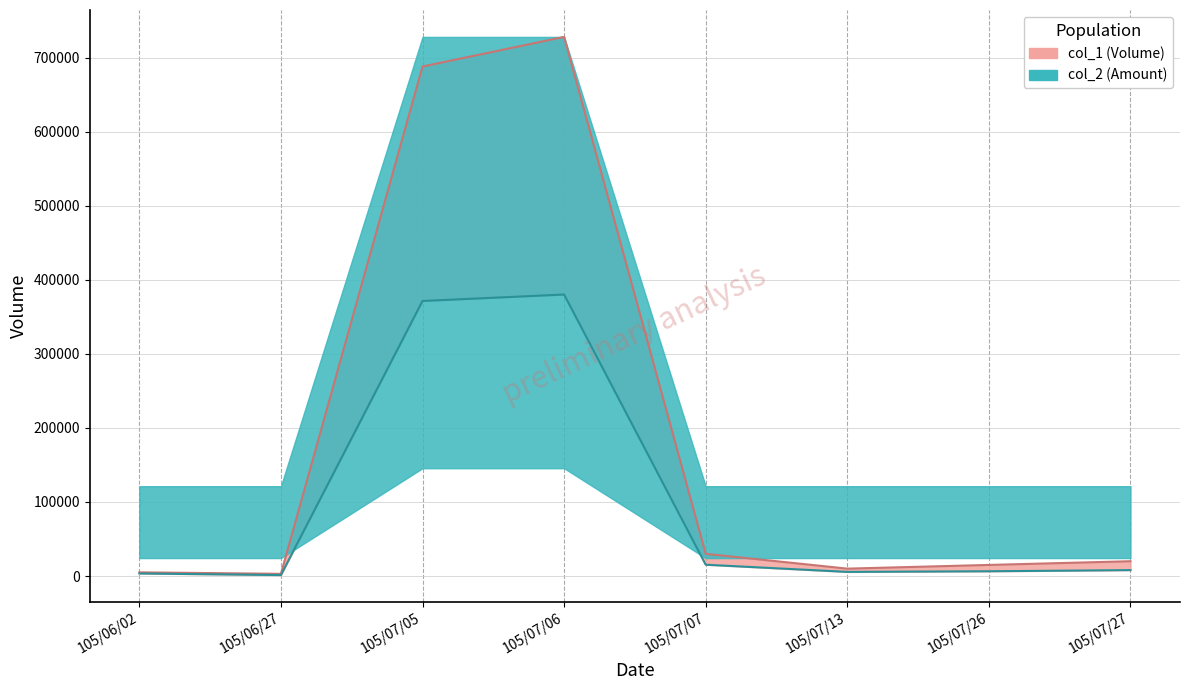

Where is the first local maximum for col_2?

105/07/06